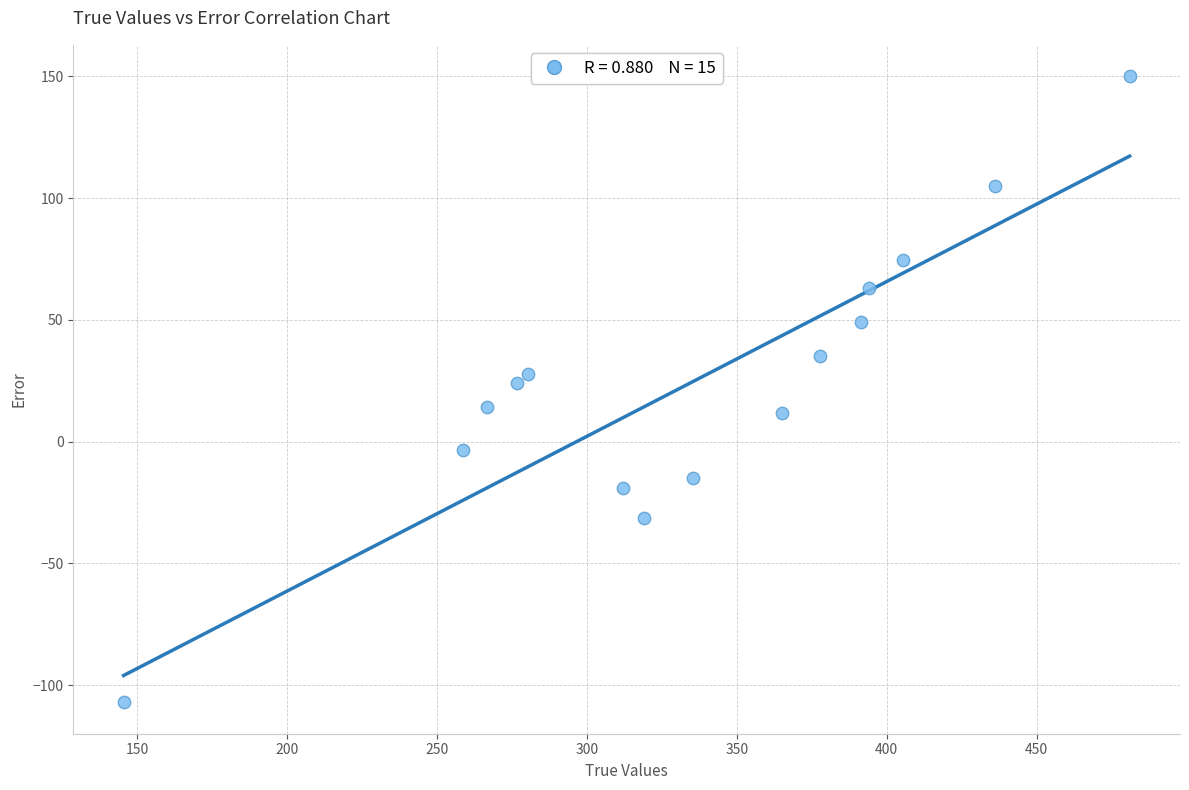

What Y value in the scatter plot is closest to 21?

24.2